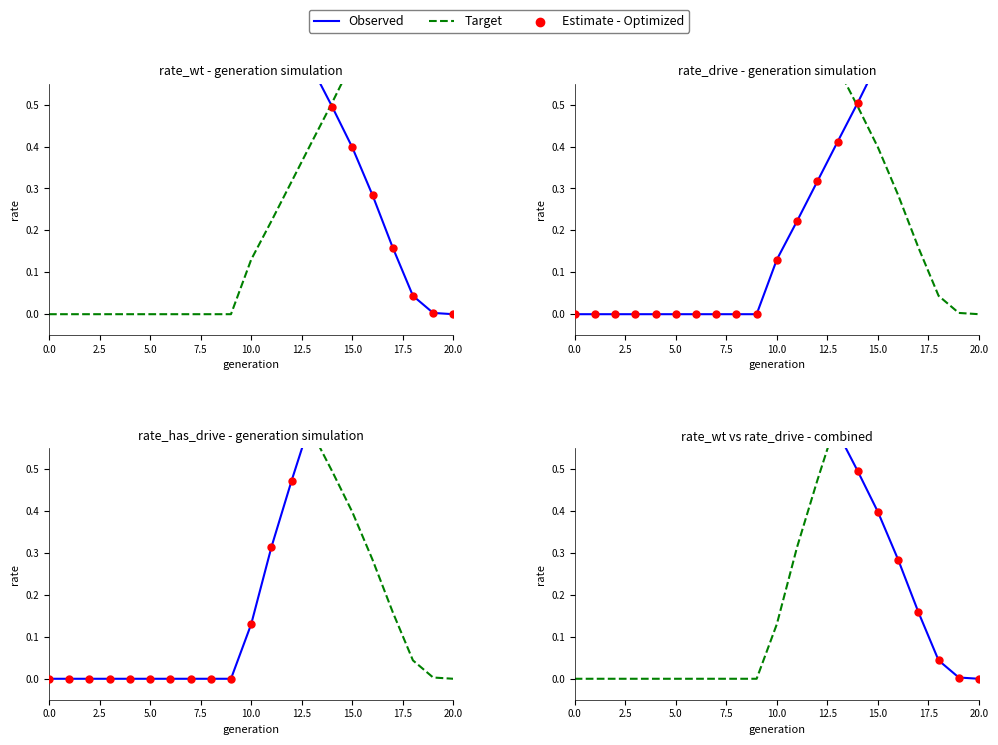

Which series has the largest total across all categories?

Observed